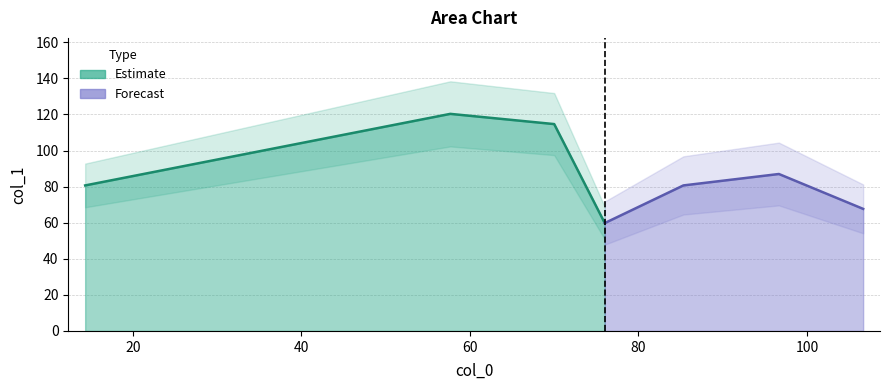

Read the value at 4.

80.7